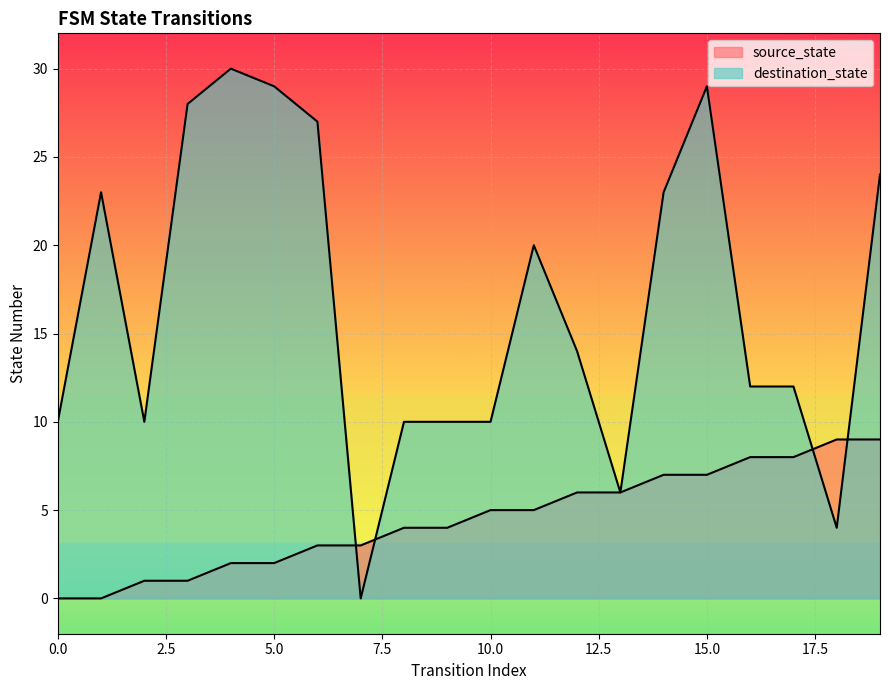

List the series in order of their peak value, lowest first.

source_state, destination_state